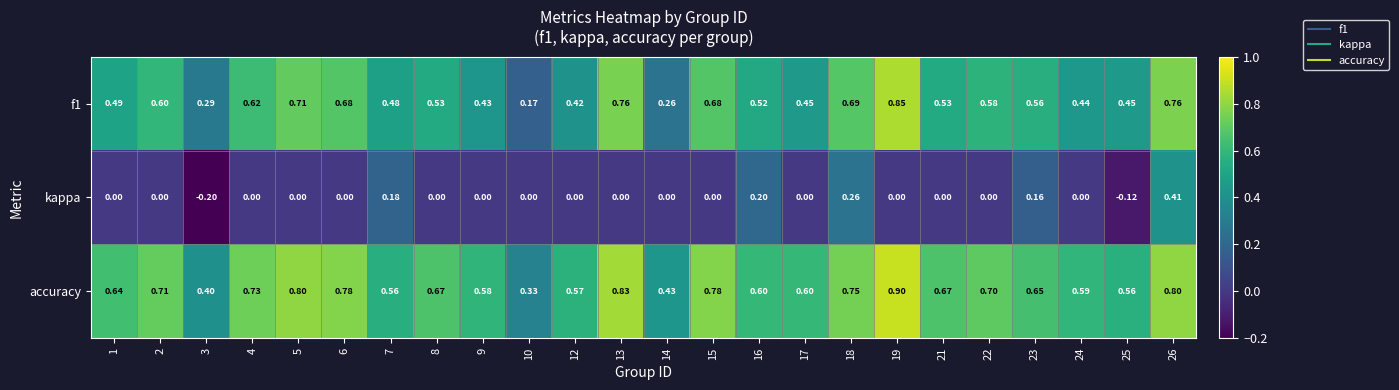

Is the value of f1 at 25 greater than the value of accuracy at 3?

Yes